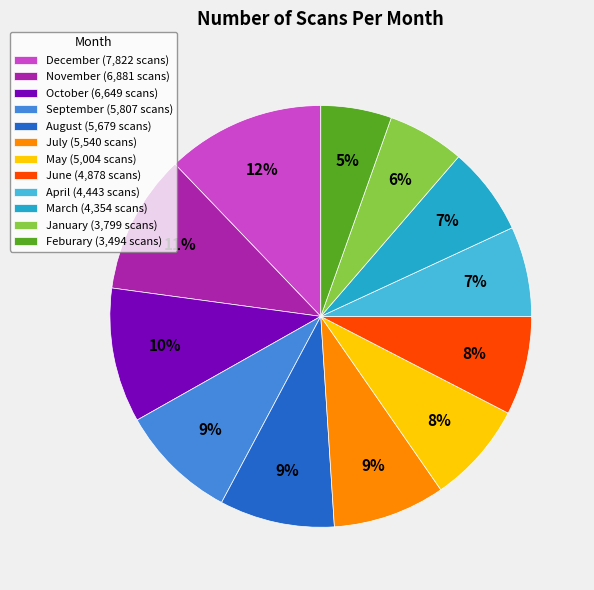

What is the ratio of the value at Feburary to the value at November?

0.5